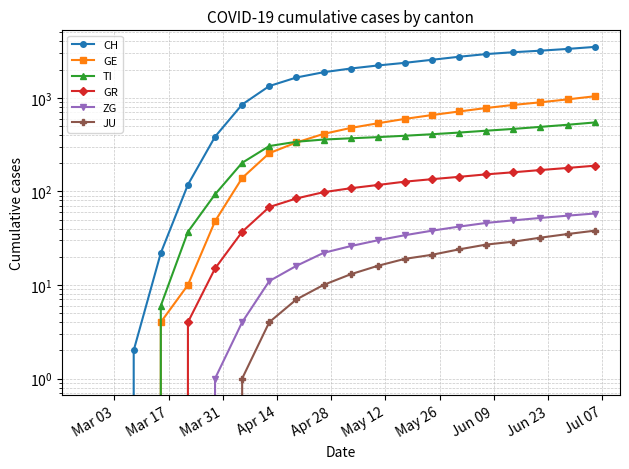

How many data points in ZG are above 26?

9